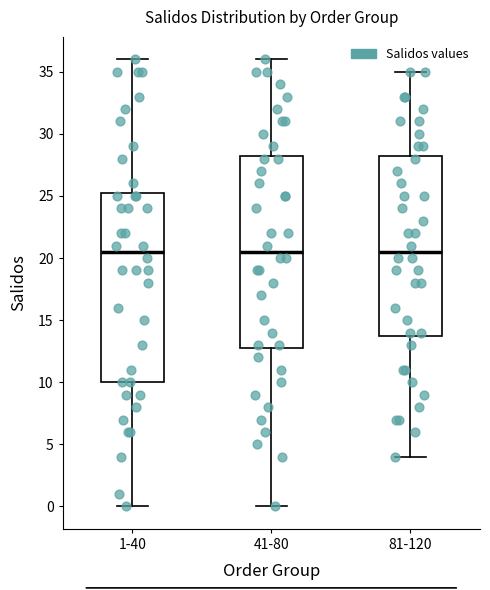

Reading left to right, read every box against the y-axis: the position of its median line, the range the box covers, and the ends of its whiskers. The values are not printed on the chart, so give them approximately, as read against the axis.

1-40: median 20.5, box 10.0 to 25.5, whiskers 0.0 to 36.0
41-80: median 20.5, box 13.0 to 28.5, whiskers 0.0 to 36.0
81-120: median 20.5, box 14.0 to 28.5, whiskers 4.0 to 35.0